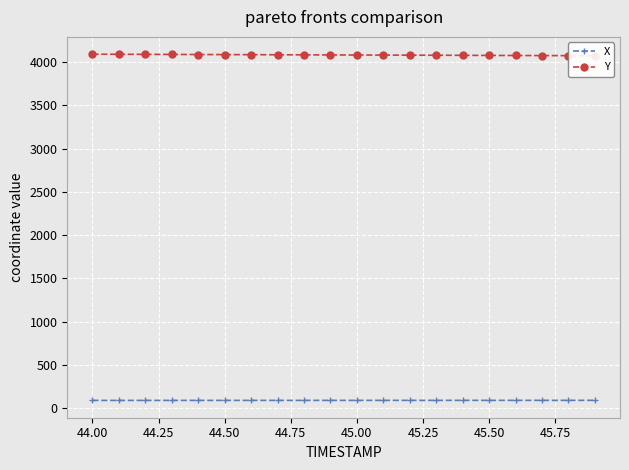

What is the difference between the highest and lowest values at 45.25?

3995.0